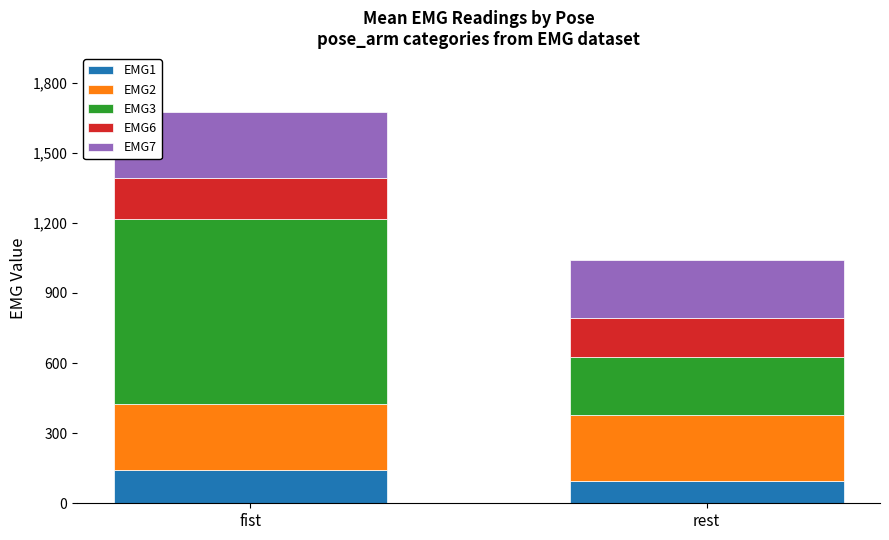

What is the difference between the EMG1 values at fist and rest?

47